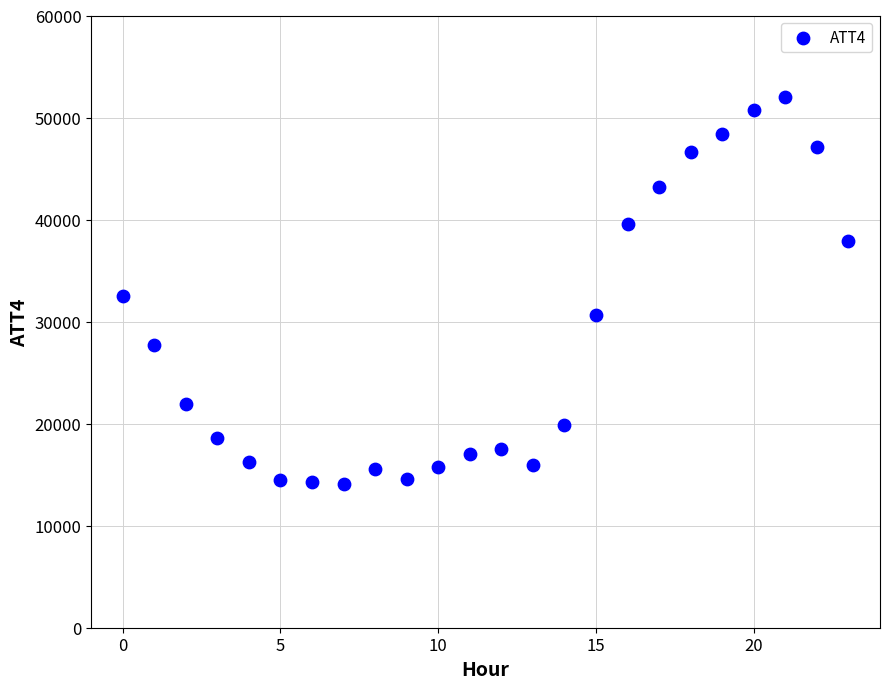

What is the range of Y values (max minus min)?

37900